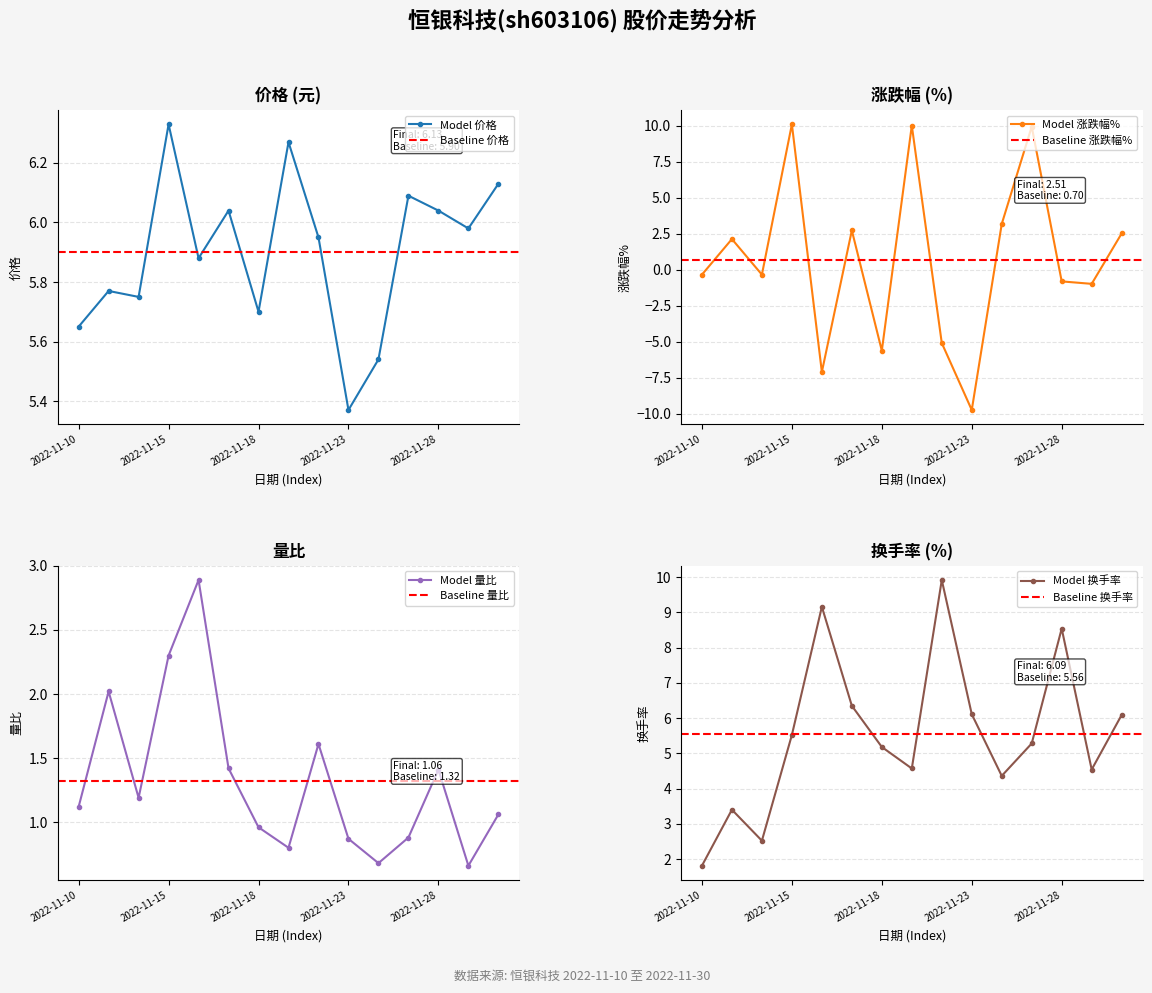

What is the minimum value for 价格?

5.4